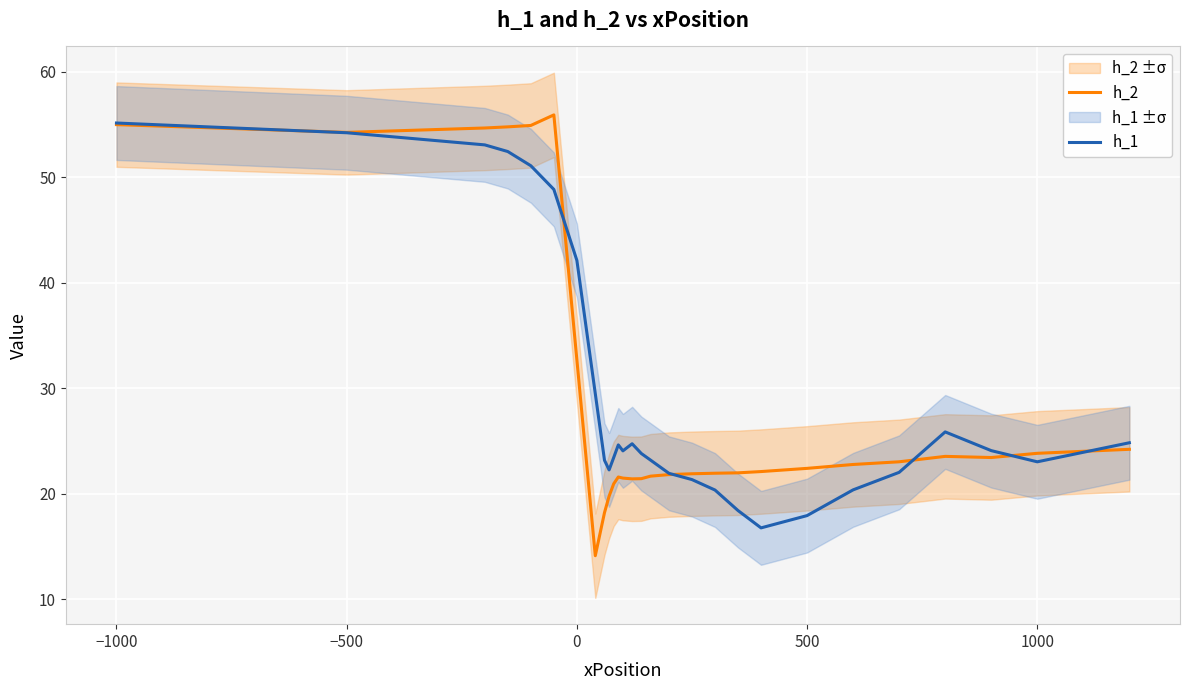

What is the highest value of the h_2 series?

55.9